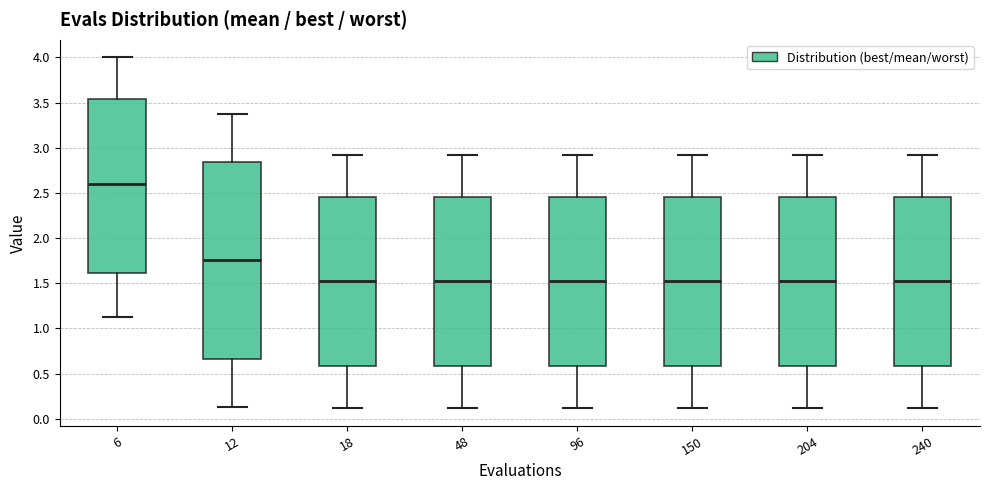

Reading left to right, transcribe this box plot: for each box, give where its median line is, the range the box spans, and where its two whiskers end, as read against the y-axis. The values are not printed on the chart, so give them approximately, as read against the axis.

6: median 2.60, box 1.60 to 3.55, whiskers 1.10 to 4.00
12: median 1.75, box 0.65 to 2.85, whiskers 0.15 to 3.40
18: median 1.50, box 0.60 to 2.45, whiskers 0.10 to 2.90
48: median 1.50, box 0.60 to 2.45, whiskers 0.10 to 2.90
96: median 1.50, box 0.60 to 2.45, whiskers 0.10 to 2.90
150: median 1.50, box 0.60 to 2.45, whiskers 0.10 to 2.90
204: median 1.50, box 0.60 to 2.45, whiskers 0.10 to 2.90
240: median 1.50, box 0.60 to 2.45, whiskers 0.10 to 2.90